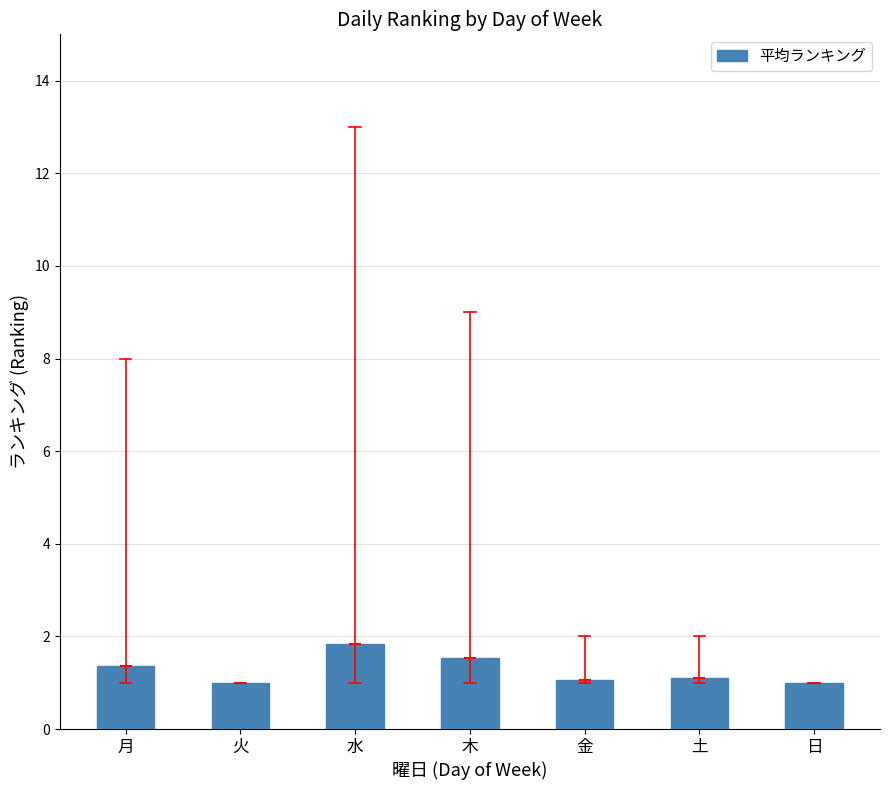

What is the value of the 2nd bar from the left?

1.0